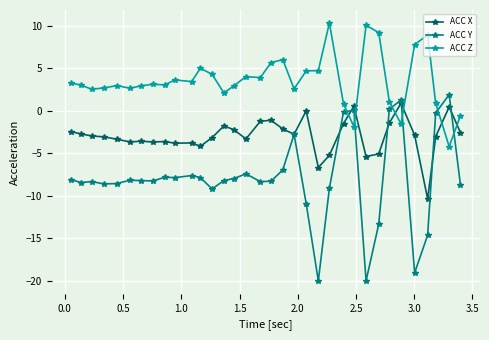

What is the value of the ACC X point at the 31st from the left?

-10.4